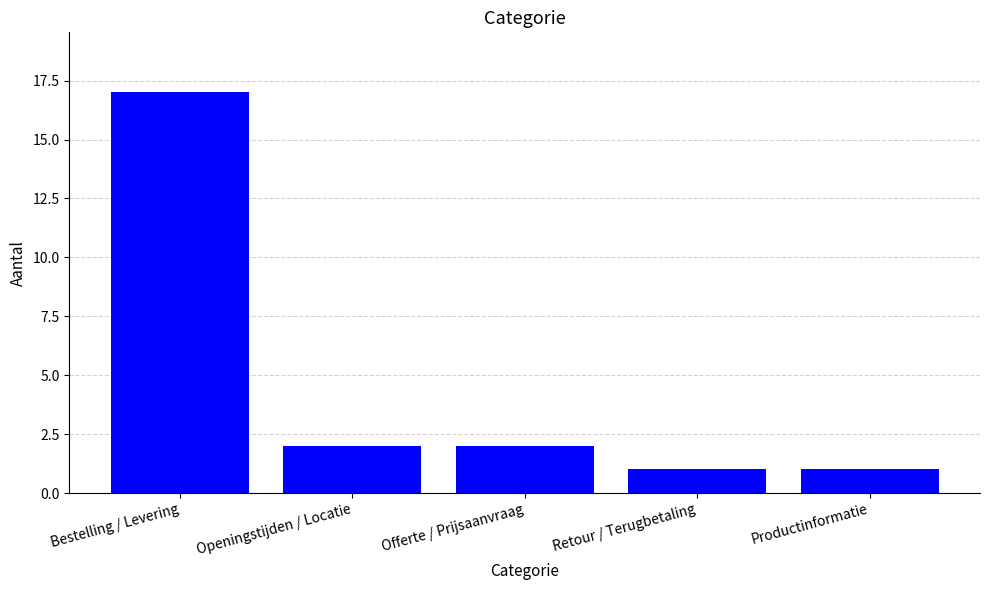

What position from the left is Bestelling / Levering?

1